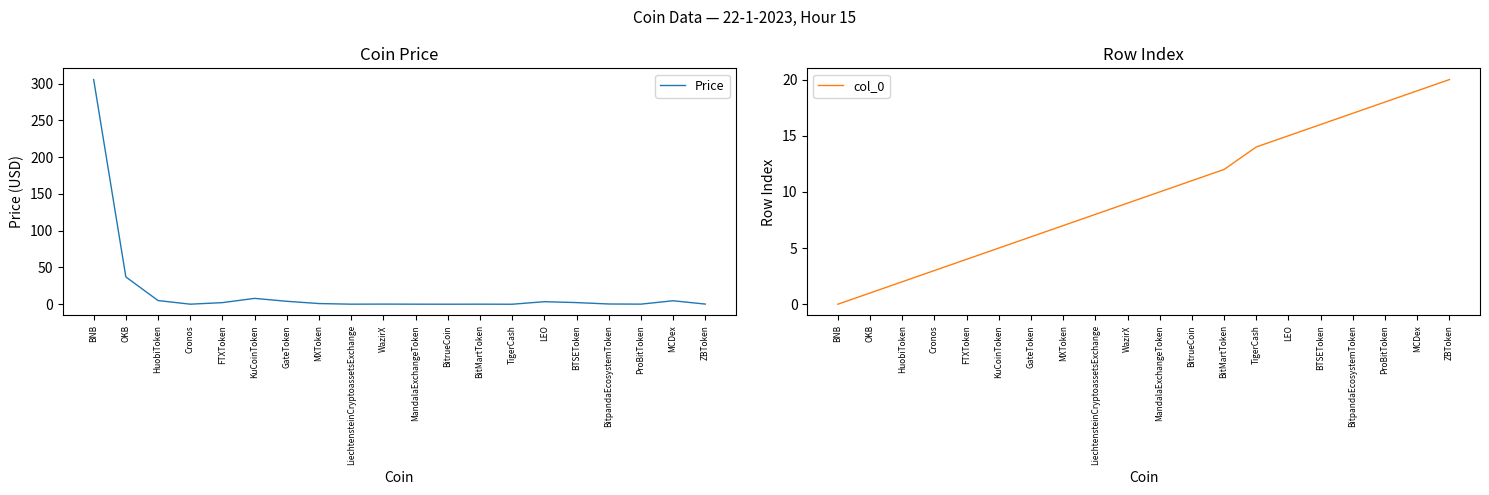

At which label does col_0 first exceed 10?

BitrueCoin